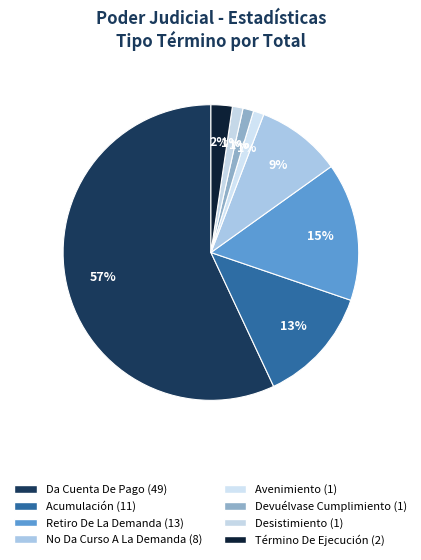

Count the number of slices in the pie.

8